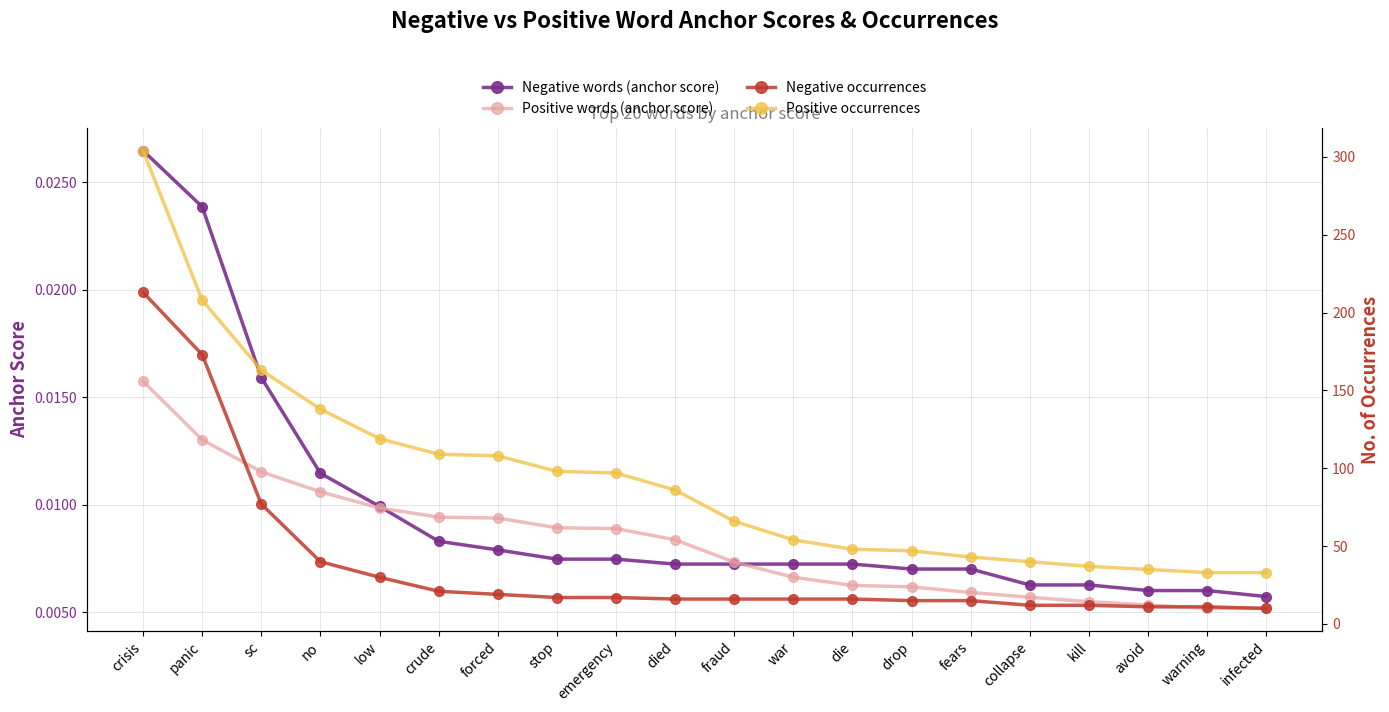

The Positive occurrences series shows 97.0 at emergency. True or false?

True